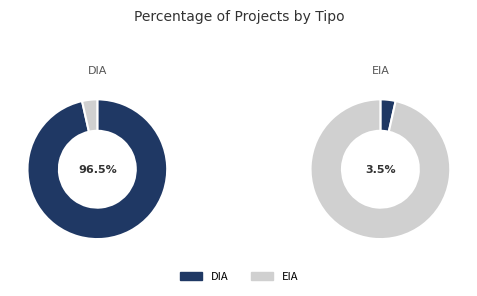

Which slice represents more than half of the pie?

DIA